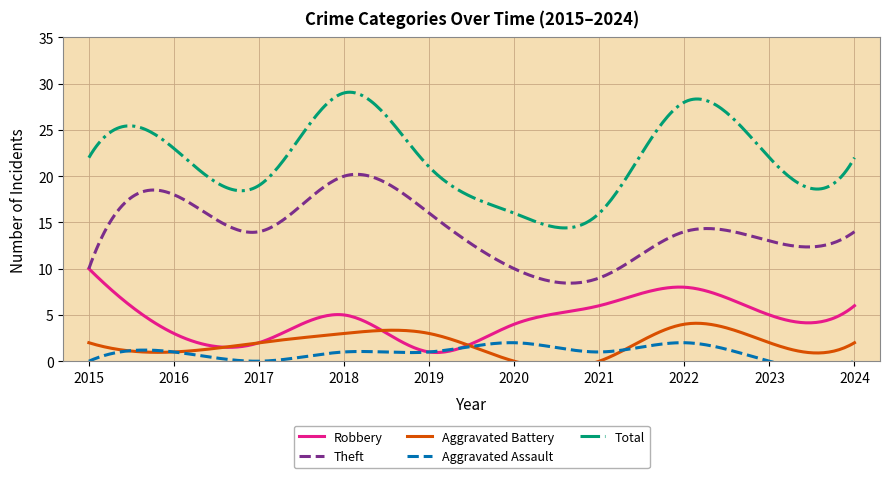

At how many categories does at least one series exceed 4?

10